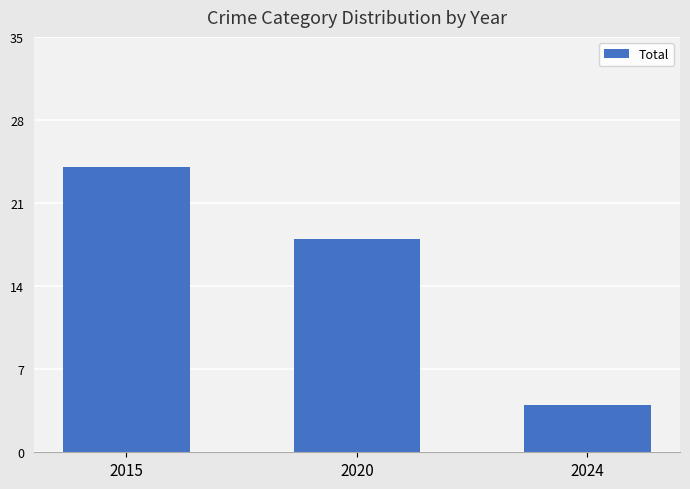

The chart shows a value of 24 at 2015. True or false?

True